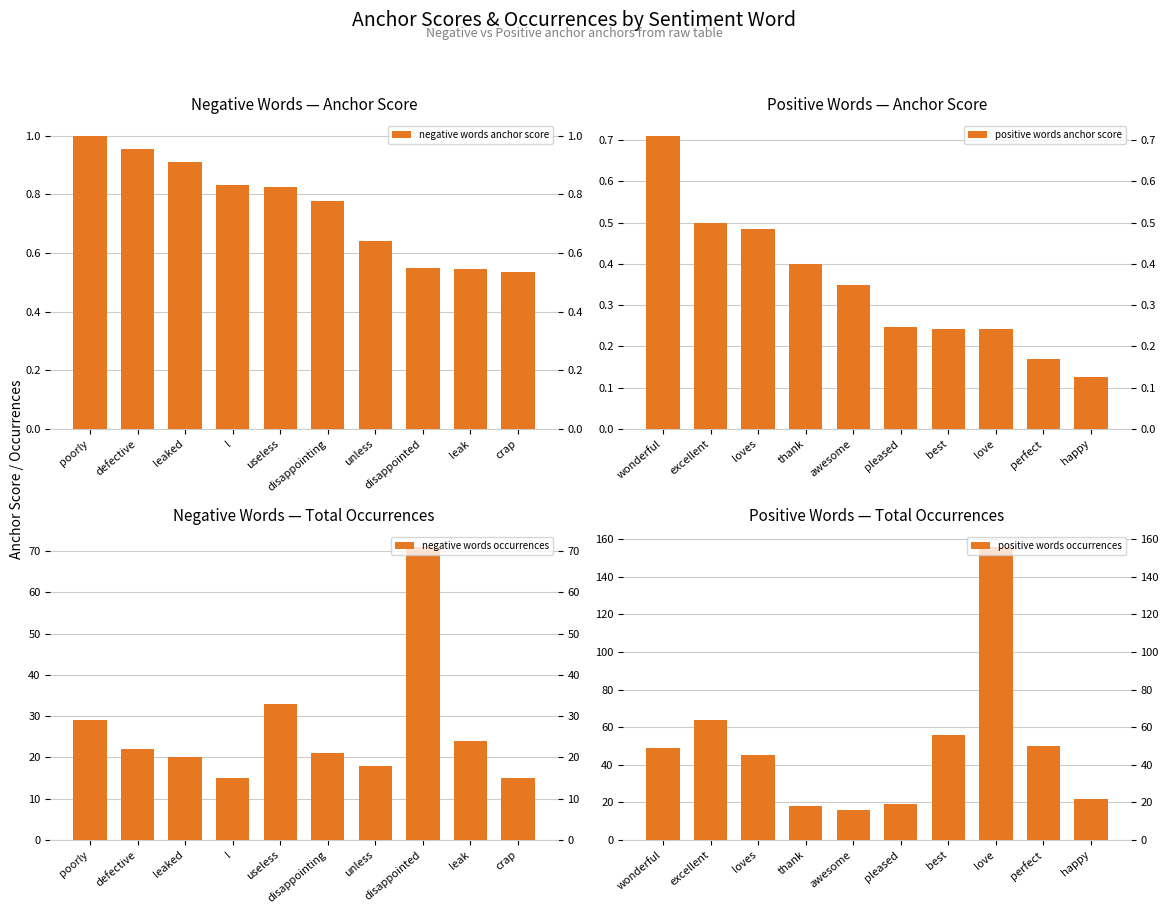

Is it true that positive words occurrences equals 28.3 at wonderful?

False